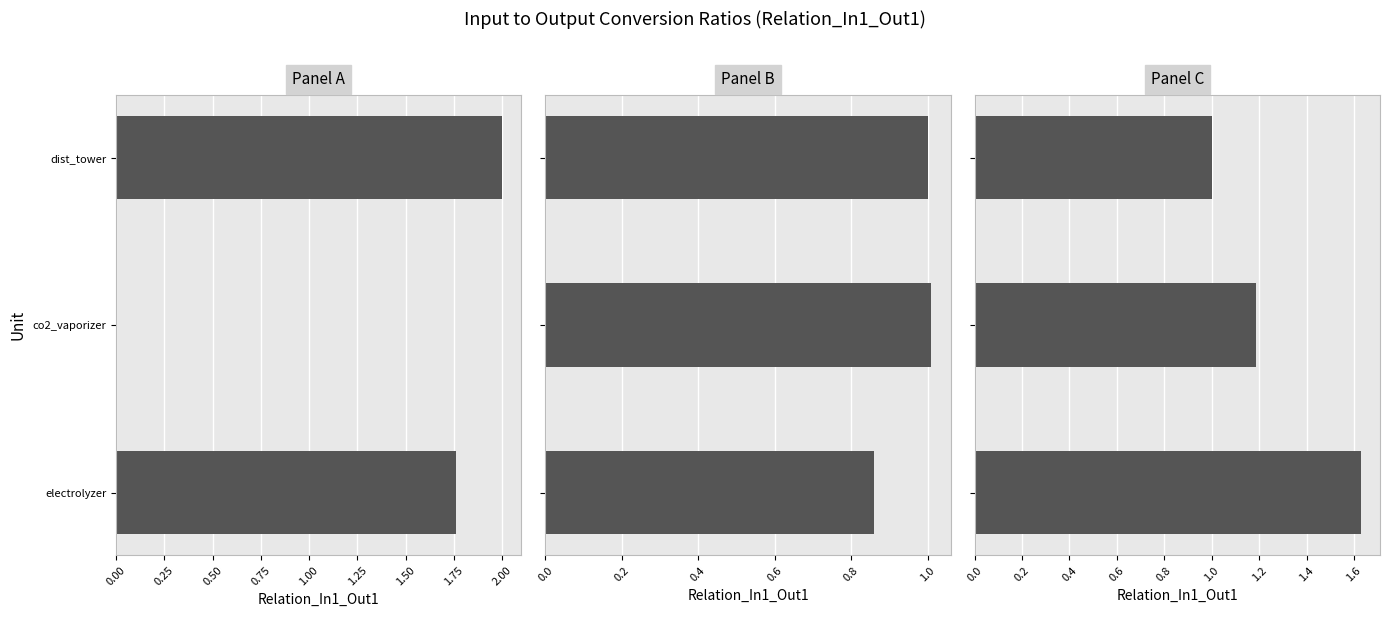

The value at dist_tower is 1.6. True or false?

False